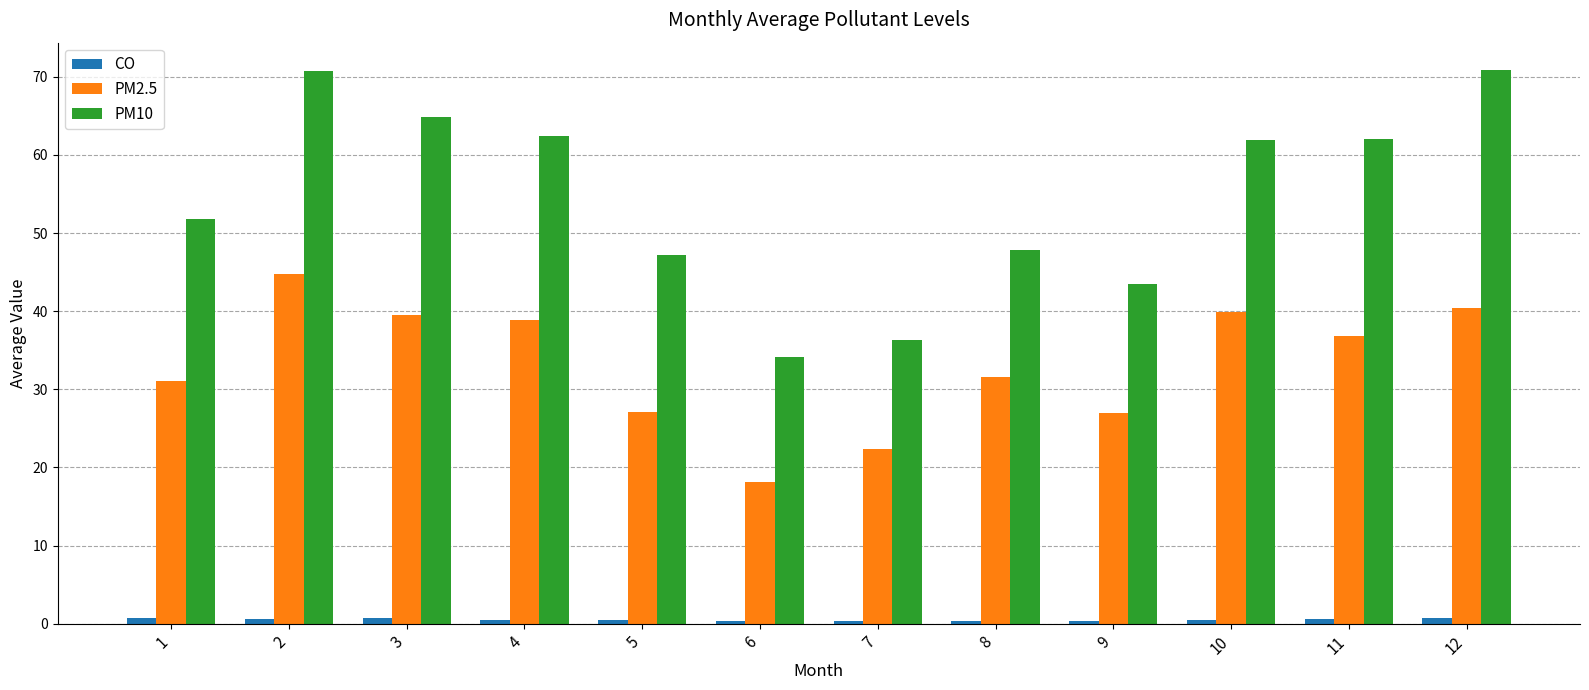

At which category is the sum across all series the highest?

2